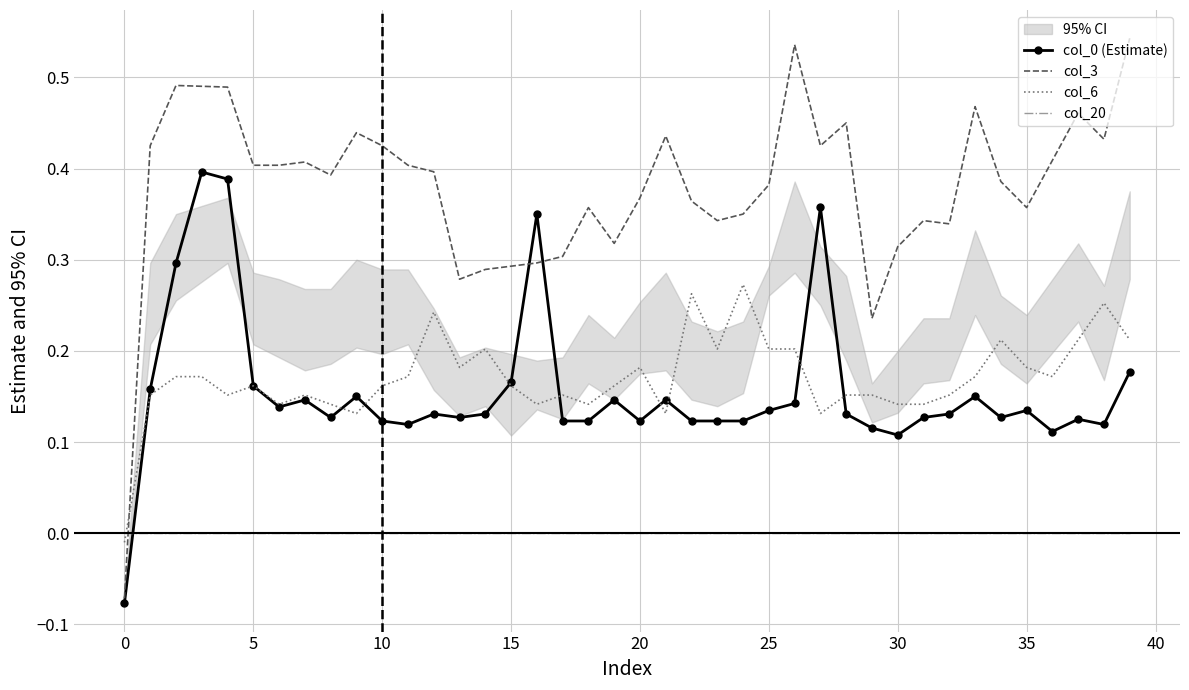

Where do col_3 and col_0 (Estimate) first cross each other?

15 and 16